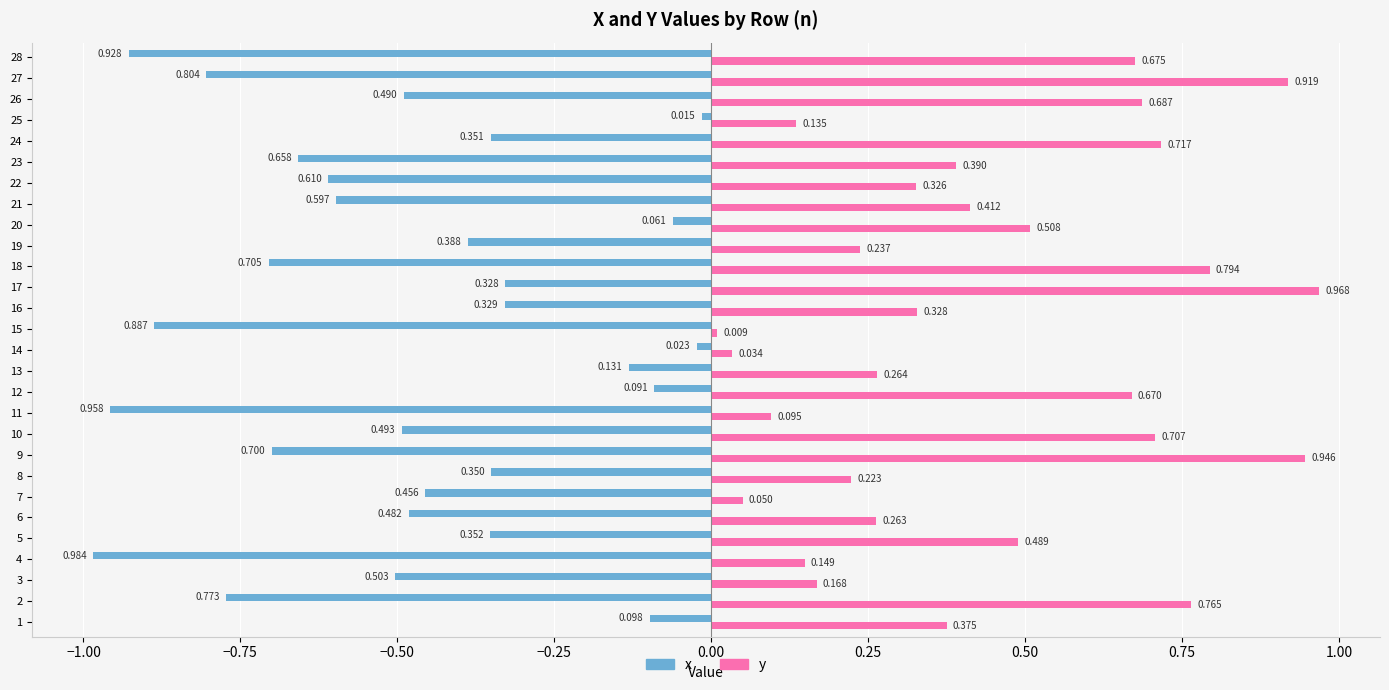

List the series in order of their peak value, lowest first.

x, y